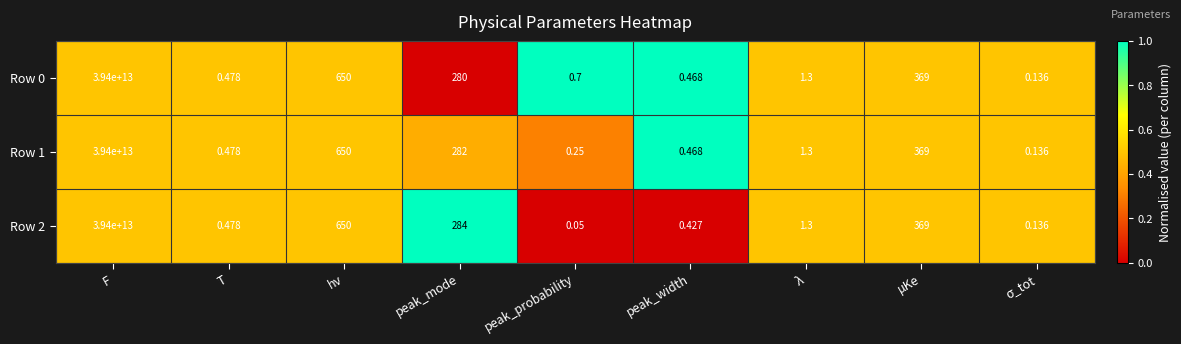

Which category has the highest value in the Row 2 series?

F